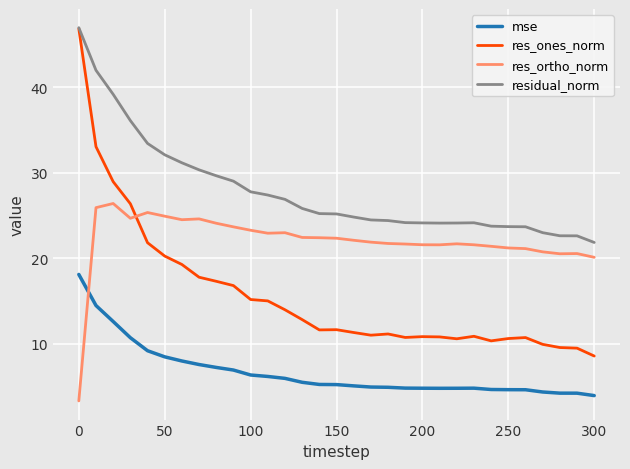

List the series in order of their overall mean, lowest first.

mse, res_ones_norm, res_ortho_norm, residual_norm